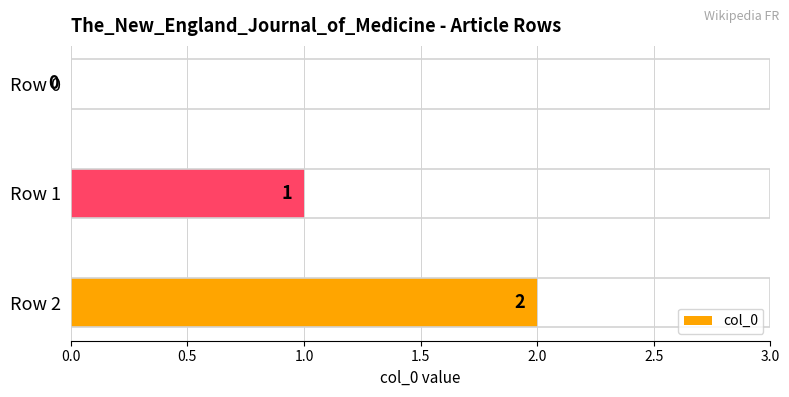

Count the number of data series in this chart.

1